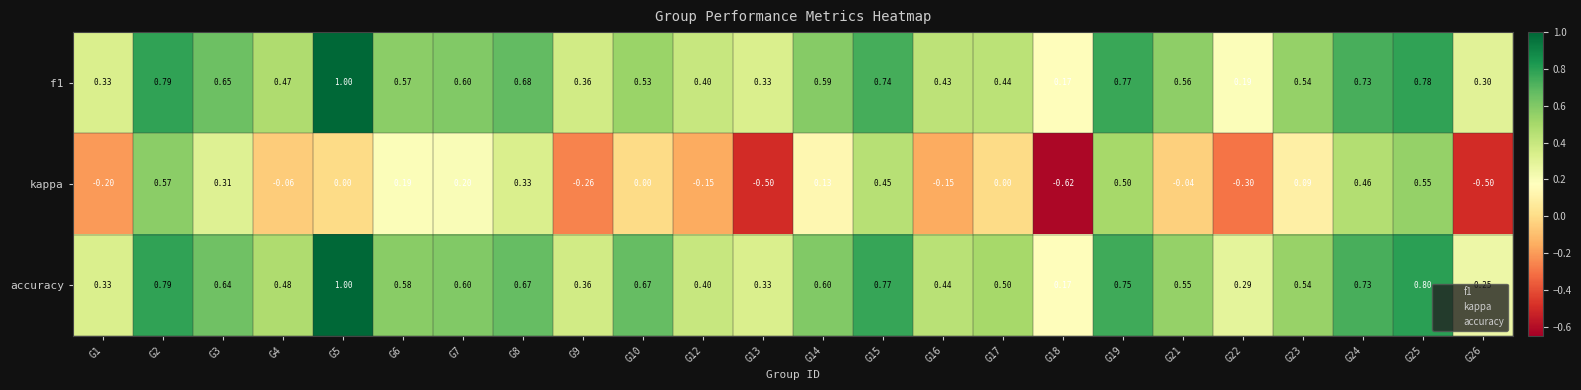

Which series has the largest total across all categories?

accuracy